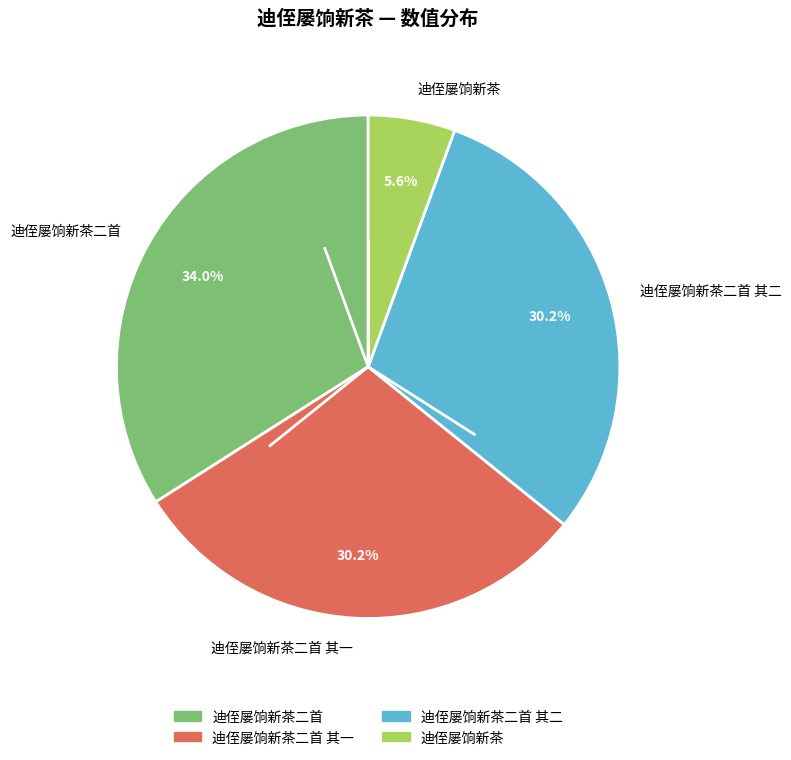

How many slices are in this pie chart?

4